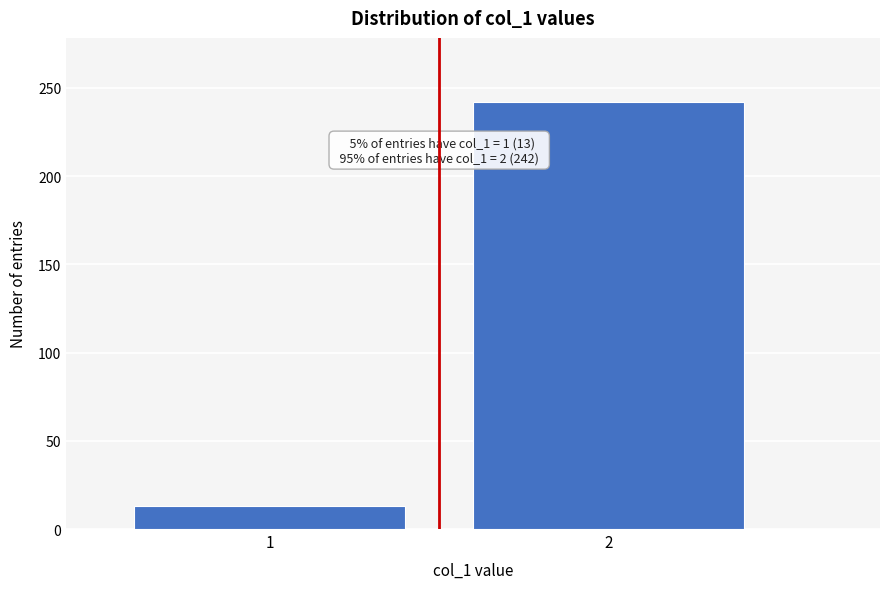

Reading right to left, list all the values displayed in this chart.

2=242	1=13